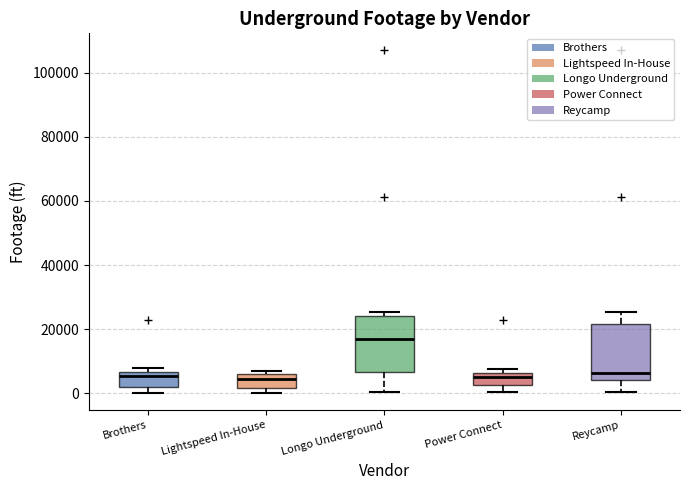

Where does the median line of the box for Longo Underground sit on the y-axis? The values are not printed on the chart, so give them approximately, as read against the axis.

16000